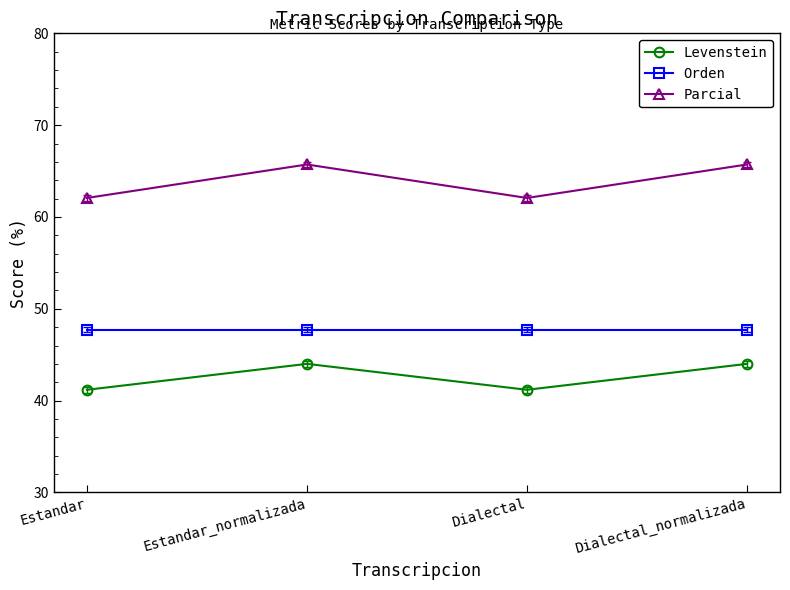

Count the number of data series in this chart.

3